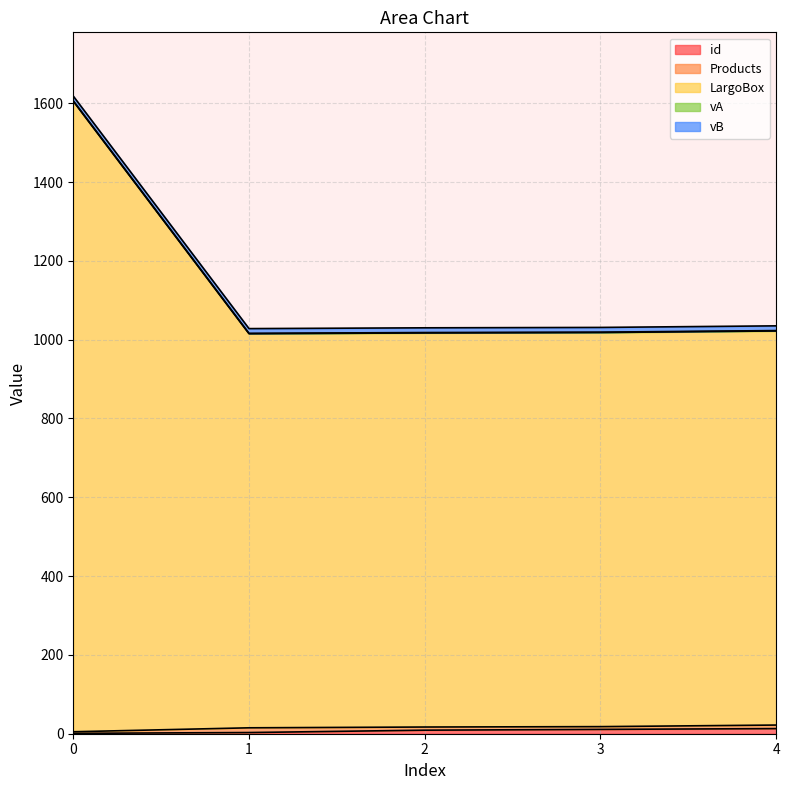

What is the total value across all series at 2?

1030